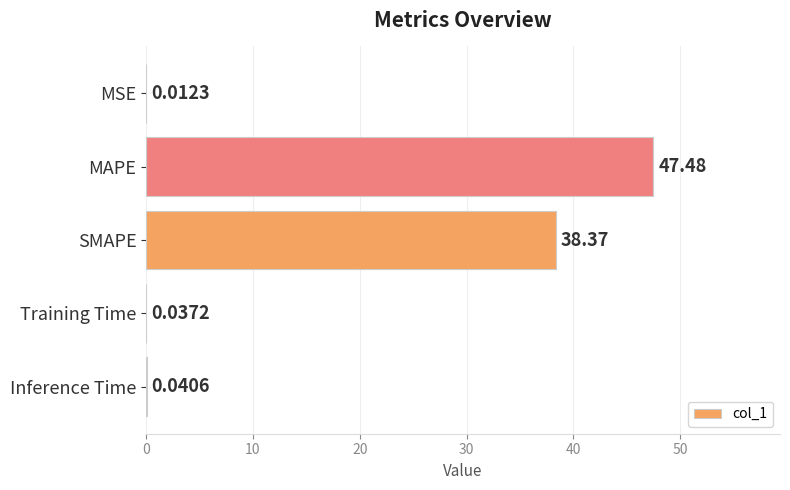

Which category has the highest value across all series?

MAPE